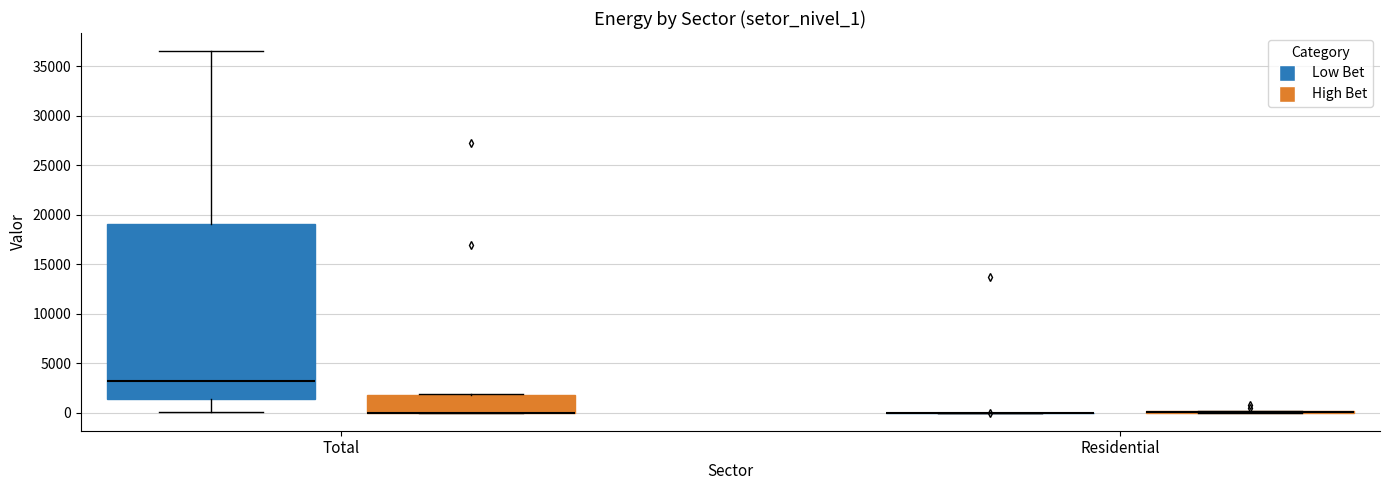

Which box is the tallest, from its lower edge to its upper edge?

Total (Low Bet)